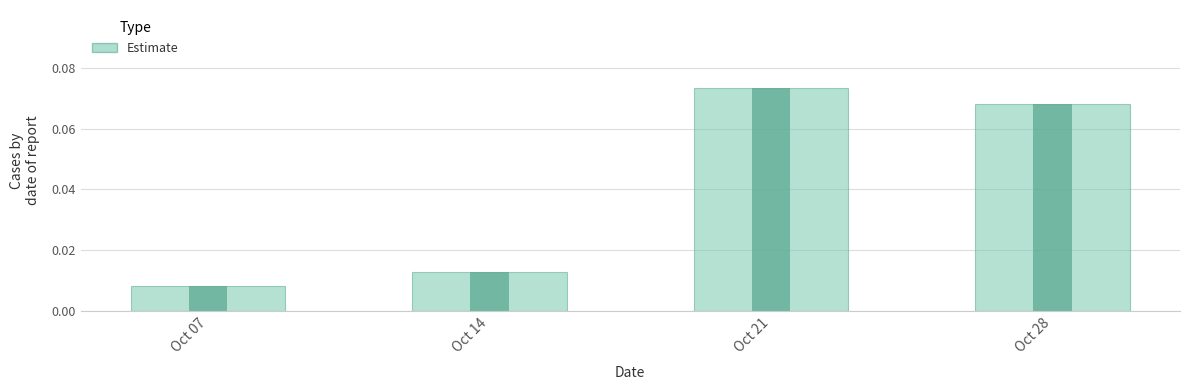

Reading left to right, extract all data points from this chart.

0.0	0.0	0.1	0.1